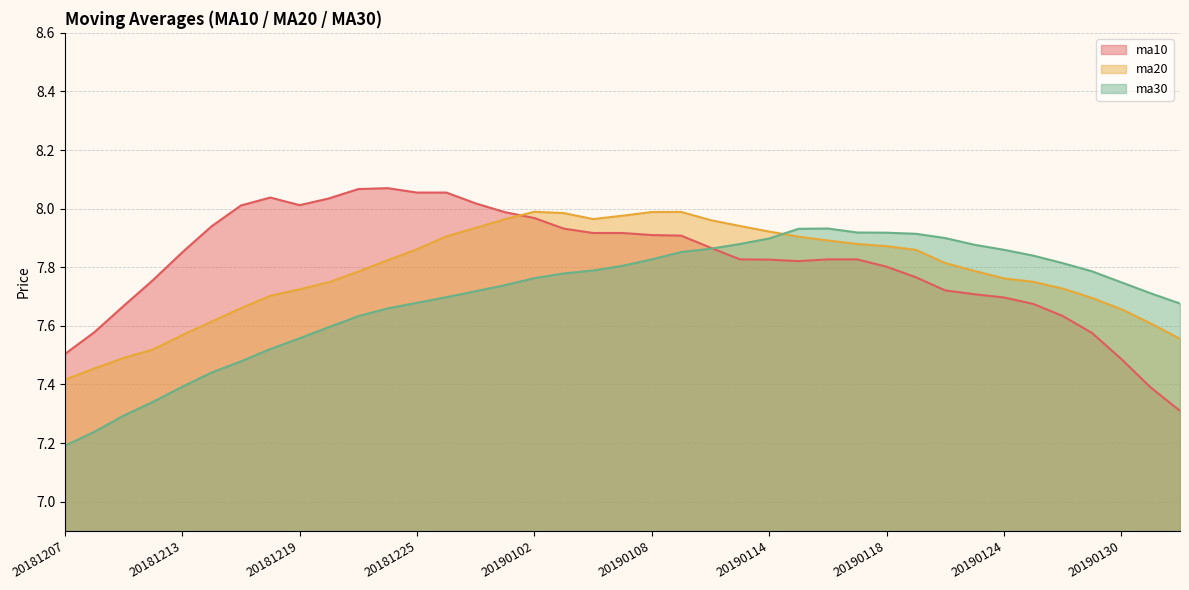

True or false: ma20 and ma30 intersect in this chart.

True